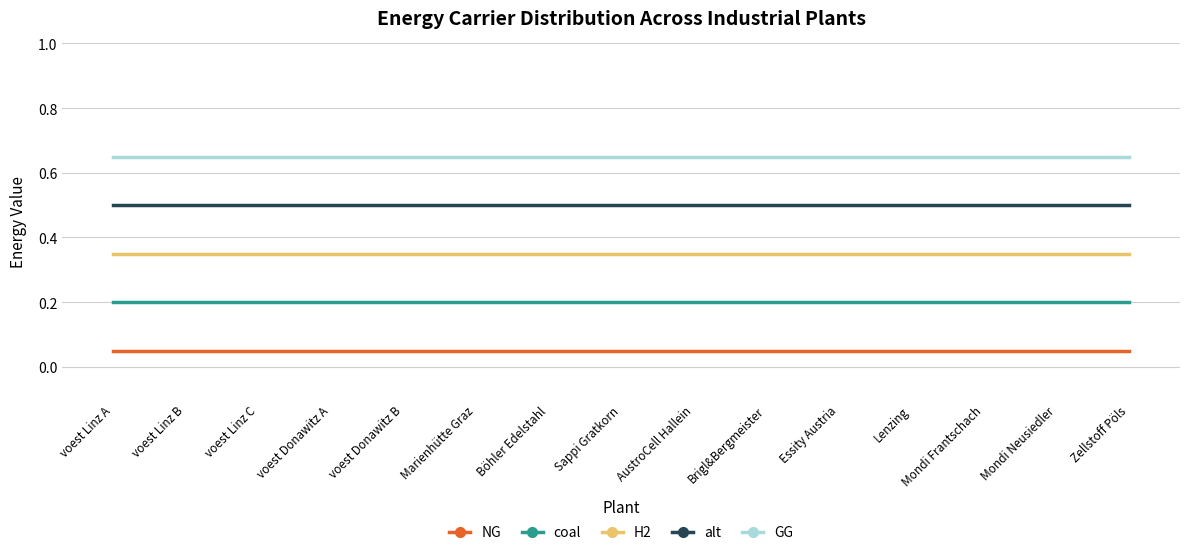

The coal series shows 0.3 at voest Linz A. True or false?

False